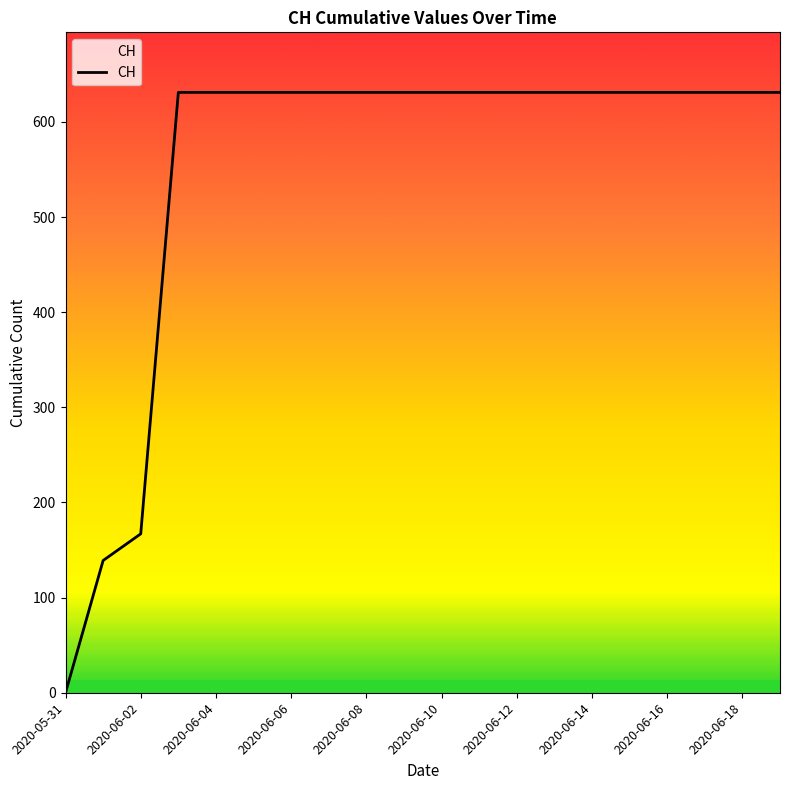

What is the difference between the maximum and minimum values?

631